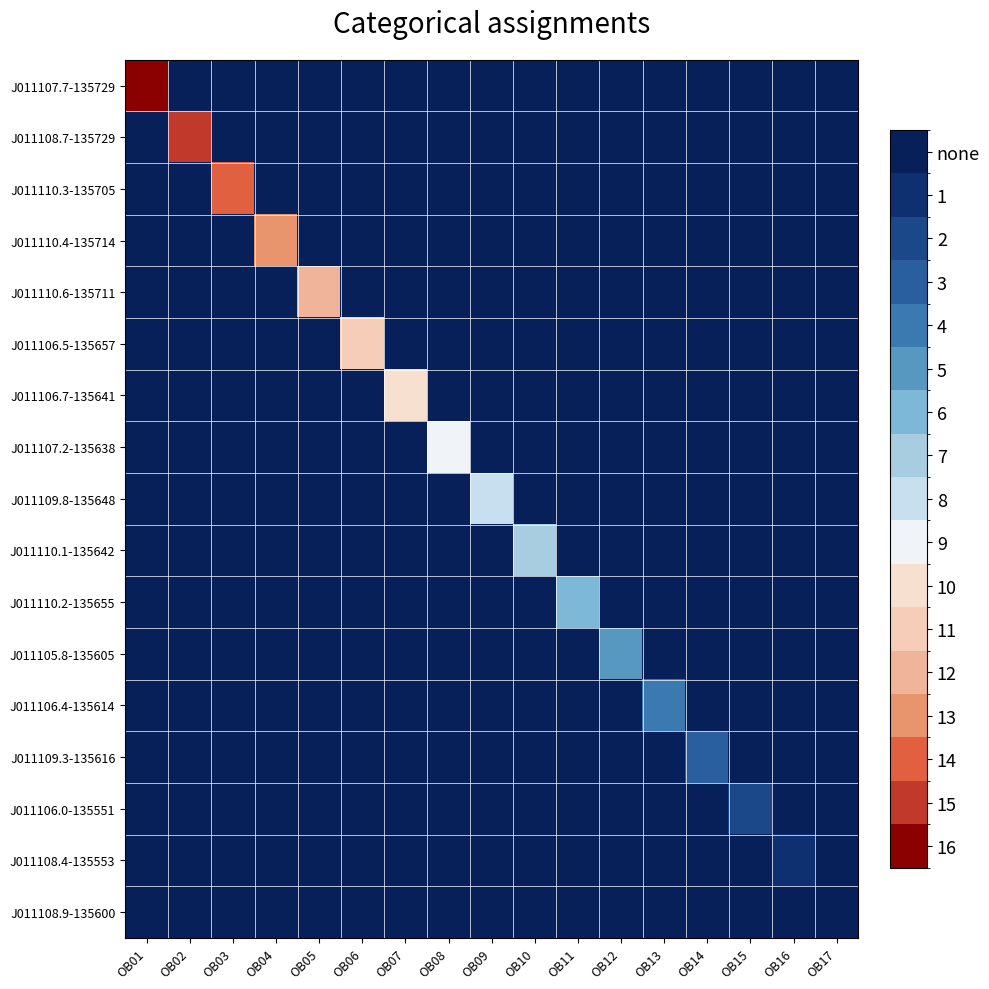

Reading right to left, what are all the values shown in this chart?

J011107.7-135729: OB17=-1	OB16=-1	OB15=-1	OB14=-1	OB13=-1	OB12=-1	OB11=-1	OB10=-1	OB09=-1	OB08=-1	OB07=-1	OB06=-1	OB05=-1	OB04=-1	OB03=-1	OB02=-1	OB01=0
J011108.7-135729: OB17=-1	OB16=-1	OB15=-1	OB14=-1	OB13=-1	OB12=-1	OB11=-1	OB10=-1	OB09=-1	OB08=-1	OB07=-1	OB06=-1	OB05=-1	OB04=-1	OB03=-1	OB02=1	OB01=-1
J011110.3-135705: OB17=-1	OB16=-1	OB15=-1	OB14=-1	OB13=-1	OB12=-1	OB11=-1	OB10=-1	OB09=-1	OB08=-1	OB07=-1	OB06=-1	OB05=-1	OB04=-1	OB03=2	OB02=-1	OB01=-1
J011110.4-135714: OB17=-1	OB16=-1	OB15=-1	OB14=-1	OB13=-1	OB12=-1	OB11=-1	OB10=-1	OB09=-1	OB08=-1	OB07=-1	OB06=-1	OB05=-1	OB04=3	OB03=-1	OB02=-1	OB01=-1
J011110.6-135711: OB17=-1	OB16=-1	OB15=-1	OB14=-1	OB13=-1	OB12=-1	OB11=-1	OB10=-1	OB09=-1	OB08=-1	OB07=-1	OB06=-1	OB05=4	OB04=-1	OB03=-1	OB02=-1	OB01=-1
J011106.5-135657: OB17=-1	OB16=-1	OB15=-1	OB14=-1	OB13=-1	OB12=-1	OB11=-1	OB10=-1	OB09=-1	OB08=-1	OB07=-1	OB06=5	OB05=-1	OB04=-1	OB03=-1	OB02=-1	OB01=-1
J011106.7-135641: OB17=-1	OB16=-1	OB15=-1	OB14=-1	OB13=-1	OB12=-1	OB11=-1	OB10=-1	OB09=-1	OB08=-1	OB07=6	OB06=-1	OB05=-1	OB04=-1	OB03=-1	OB02=-1	OB01=-1
J011107.2-135638: OB17=-1	OB16=-1	OB15=-1	OB14=-1	OB13=-1	OB12=-1	OB11=-1	OB10=-1	OB09=-1	OB08=7	OB07=-1	OB06=-1	OB05=-1	OB04=-1	OB03=-1	OB02=-1	OB01=-1
J011109.8-135648: OB17=-1	OB16=-1	OB15=-1	OB14=-1	OB13=-1	OB12=-1	OB11=-1	OB10=-1	OB09=8	OB08=-1	OB07=-1	OB06=-1	OB05=-1	OB04=-1	OB03=-1	OB02=-1	OB01=-1
J011110.1-135642: OB17=-1	OB16=-1	OB15=-1	OB14=-1	OB13=-1	OB12=-1	OB11=-1	OB10=9	OB09=-1	OB08=-1	OB07=-1	OB06=-1	OB05=-1	OB04=-1	OB03=-1	OB02=-1	OB01=-1
J011110.2-135655: OB17=-1	OB16=-1	OB15=-1	OB14=-1	OB13=-1	OB12=-1	OB11=10	OB10=-1	OB09=-1	OB08=-1	OB07=-1	OB06=-1	OB05=-1	OB04=-1	OB03=-1	OB02=-1	OB01=-1
J011105.8-135605: OB17=-1	OB16=-1	OB15=-1	OB14=-1	OB13=-1	OB12=11	OB11=-1	OB10=-1	OB09=-1	OB08=-1	OB07=-1	OB06=-1	OB05=-1	OB04=-1	OB03=-1	OB02=-1	OB01=-1
J011106.4-135614: OB17=-1	OB16=-1	OB15=-1	OB14=-1	OB13=12	OB12=-1	OB11=-1	OB10=-1	OB09=-1	OB08=-1	OB07=-1	OB06=-1	OB05=-1	OB04=-1	OB03=-1	OB02=-1	OB01=-1
J011109.3-135616: OB17=-1	OB16=-1	OB15=-1	OB14=13	OB13=-1	OB12=-1	OB11=-1	OB10=-1	OB09=-1	OB08=-1	OB07=-1	OB06=-1	OB05=-1	OB04=-1	OB03=-1	OB02=-1	OB01=-1
J011106.0-135551: OB17=-1	OB16=-1	OB15=14	OB14=-1	OB13=-1	OB12=-1	OB11=-1	OB10=-1	OB09=-1	OB08=-1	OB07=-1	OB06=-1	OB05=-1	OB04=-1	OB03=-1	OB02=-1	OB01=-1
J011108.4-135553: OB17=-1	OB16=15	OB15=-1	OB14=-1	OB13=-1	OB12=-1	OB11=-1	OB10=-1	OB09=-1	OB08=-1	OB07=-1	OB06=-1	OB05=-1	OB04=-1	OB03=-1	OB02=-1	OB01=-1
J011108.9-135600: OB17=16	OB16=-1	OB15=-1	OB14=-1	OB13=-1	OB12=-1	OB11=-1	OB10=-1	OB09=-1	OB08=-1	OB07=-1	OB06=-1	OB05=-1	OB04=-1	OB03=-1	OB02=-1	OB01=-1